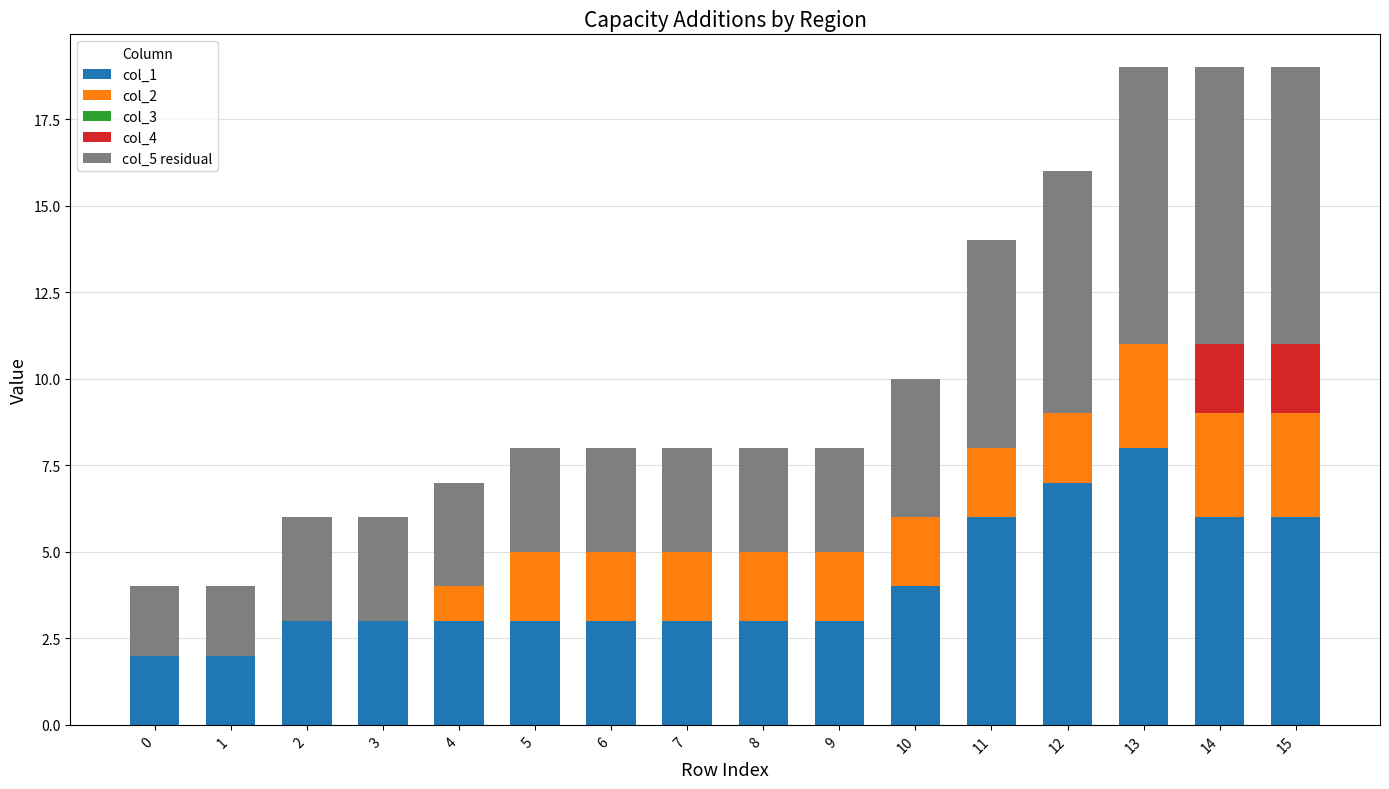

How many data points does each series have?

16